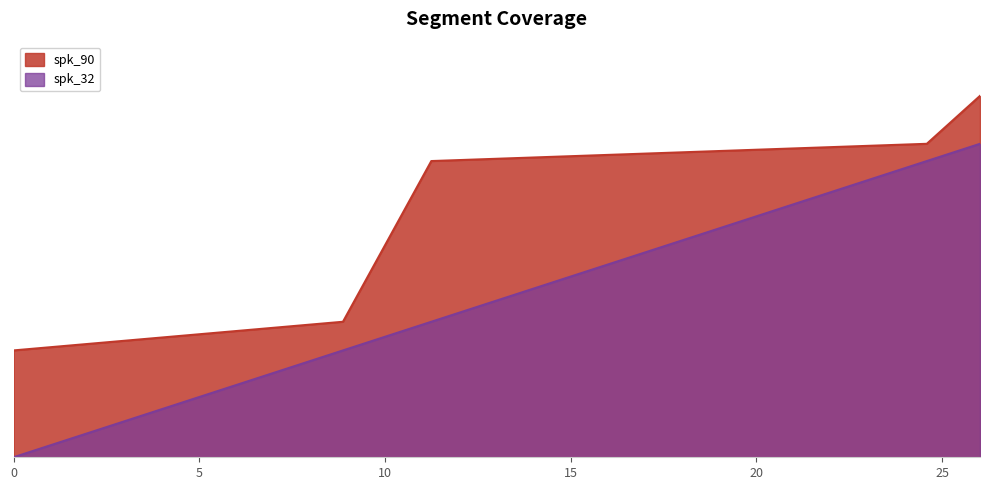

List the series in order of their overall mean, highest first.

spk_90, spk_32